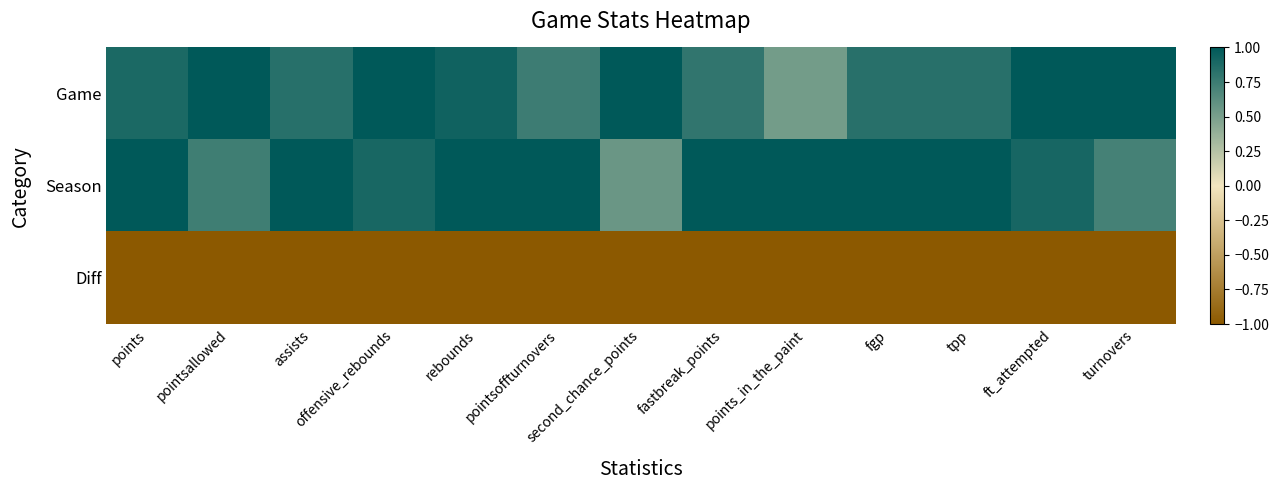

Count the number of categories in the chart.

13